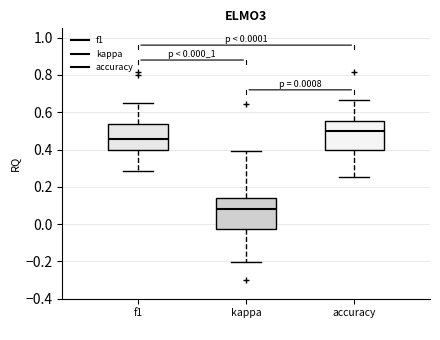

Which box's median line is the highest?

accuracy